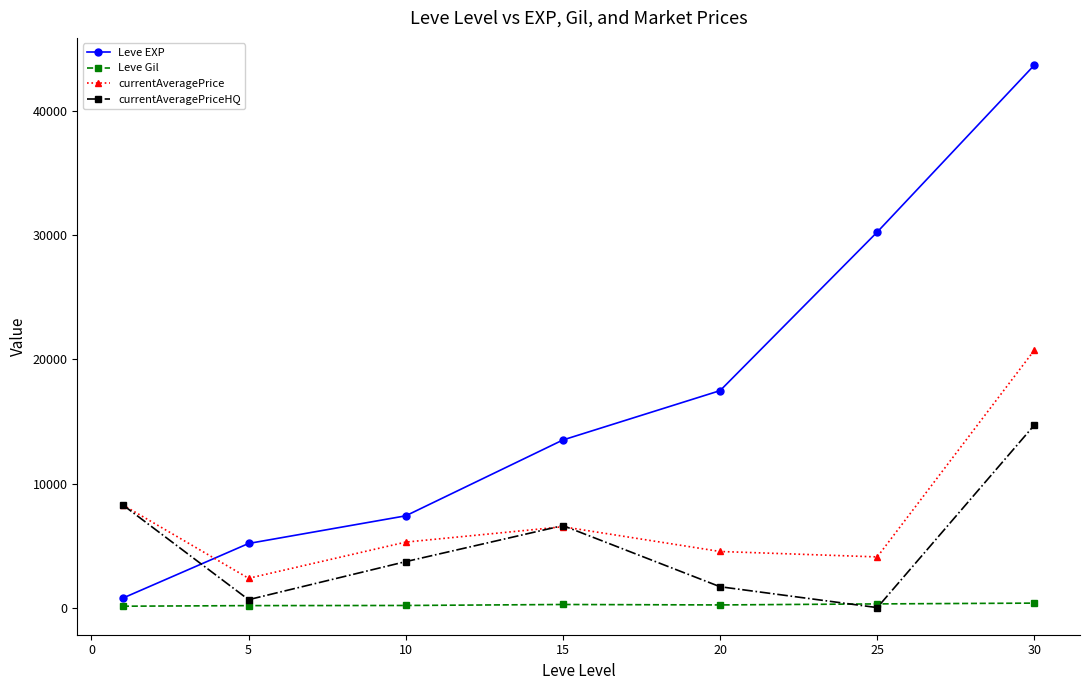

Which series has the largest total across all categories?

Leve EXP